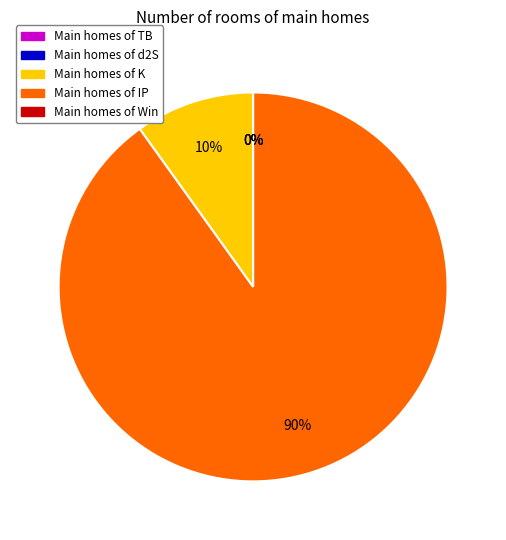

What is the largest slice in the pie chart?

Main homes of IP